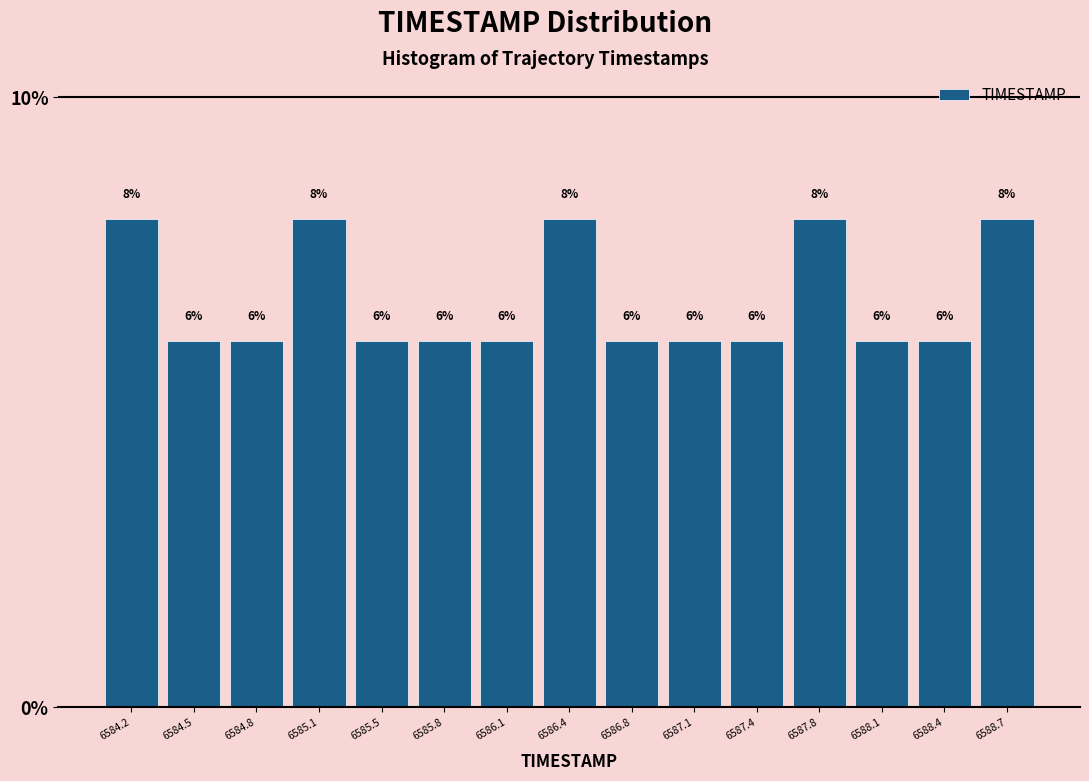

How tall is the bar that spans 6584.65 to 6585.00 on the x-axis? The bar edges are not printed on the chart, so give them approximately, as read against the axis.

6